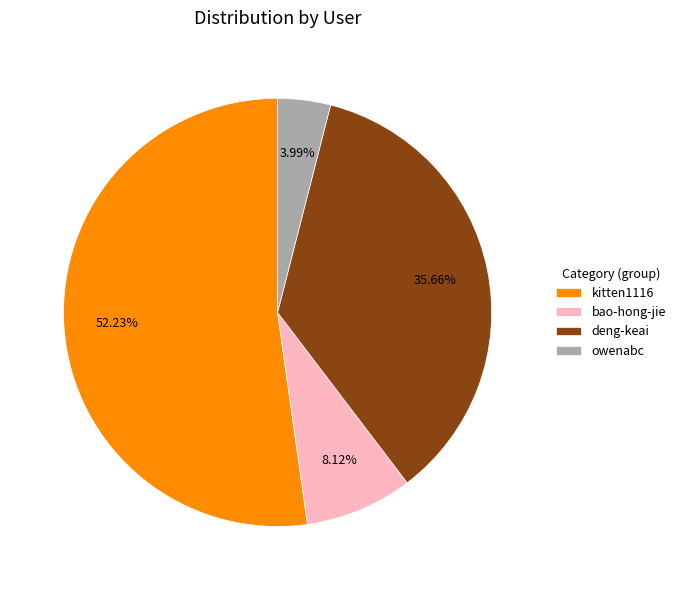

To the nearest percent, what portion does kitten1116 represent?

52%